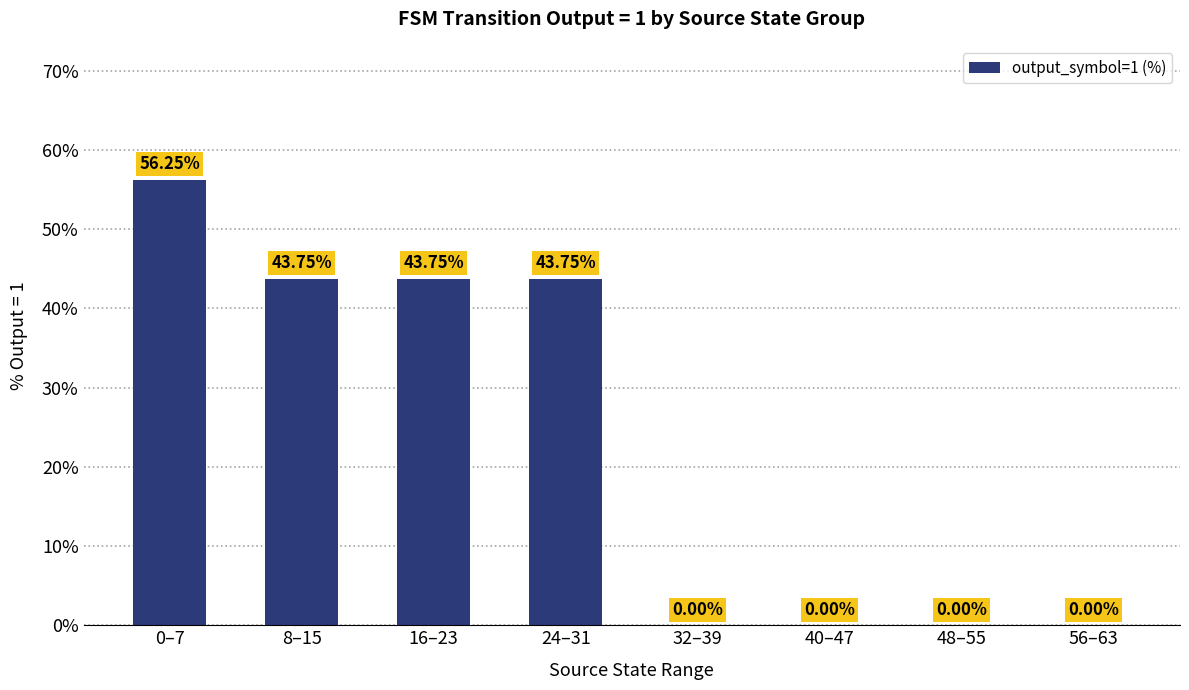

What is the sum of the values at 24–31 and 48–55?

43.8